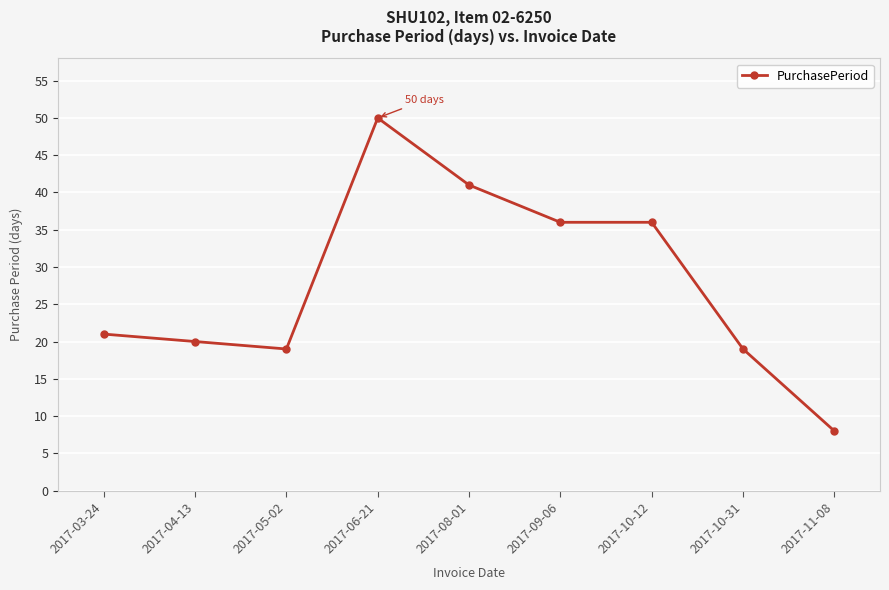

What is the change in value from 2017-03-24 to 2017-06-21?

+29